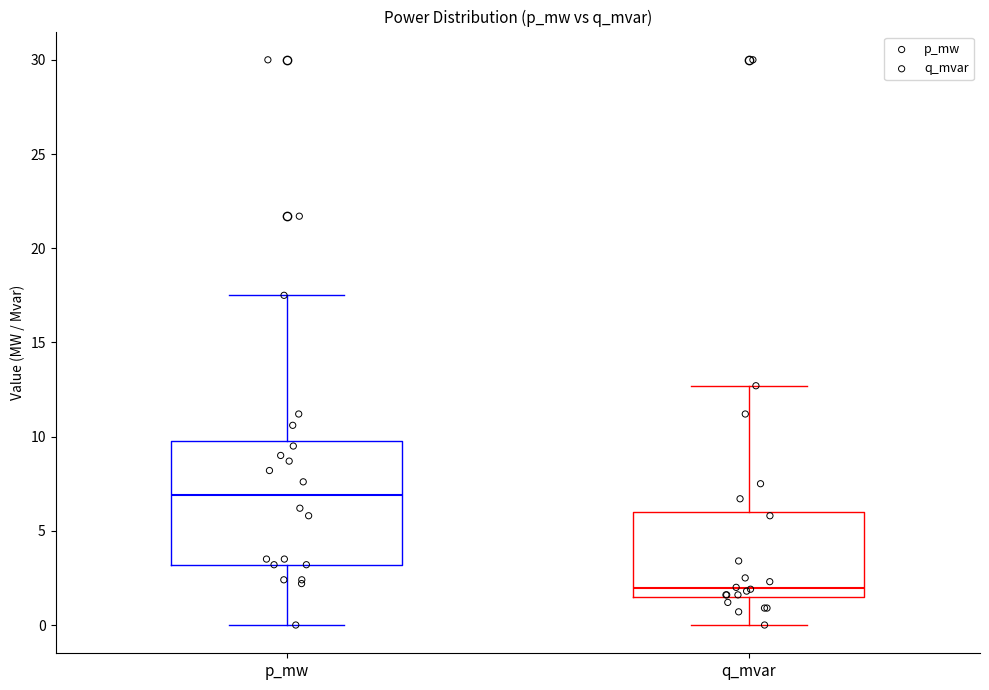

Reading left to right, transcribe this box plot: for each box, give where its median line is, the range the box spans, and where its two whiskers end, as read against the y-axis. The values are not printed on the chart, so give them approximately, as read against the axis.

p_mw: median 7.0, box 3.0 to 10.0, whiskers 0.0 to 17.5
q_mvar: median 2.0, box 1.5 to 6.0, whiskers 0.0 to 12.5